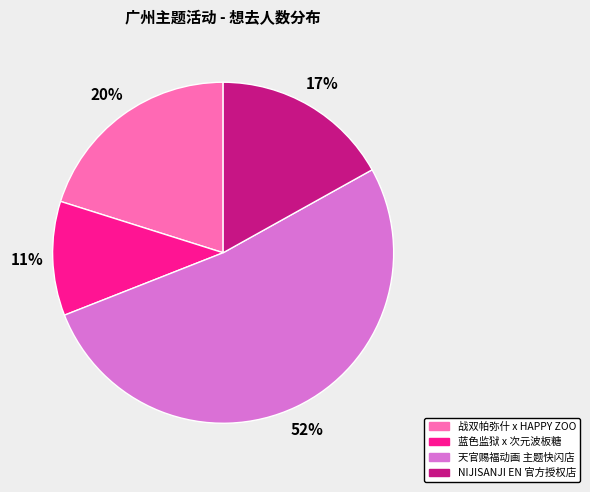

To the nearest percent, what is the average slice percentage?

25%